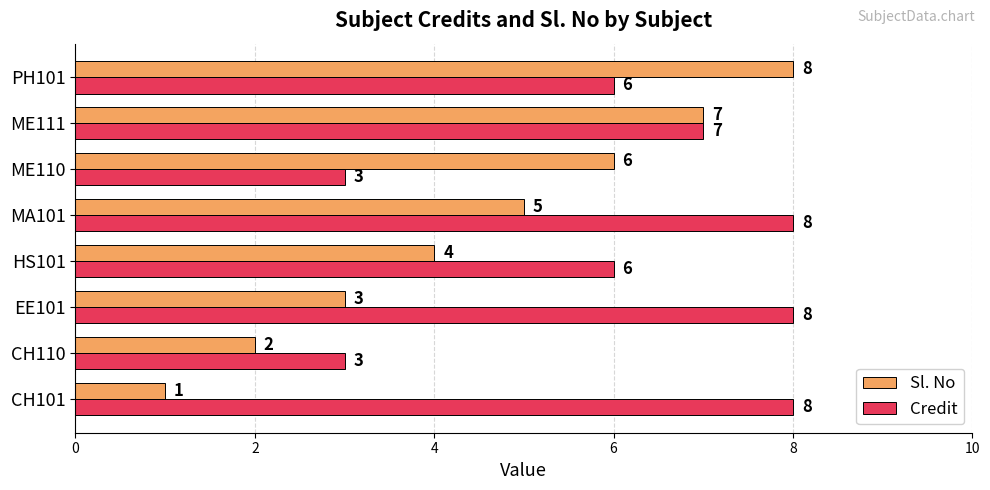

Read the Credit value at MA101.

8